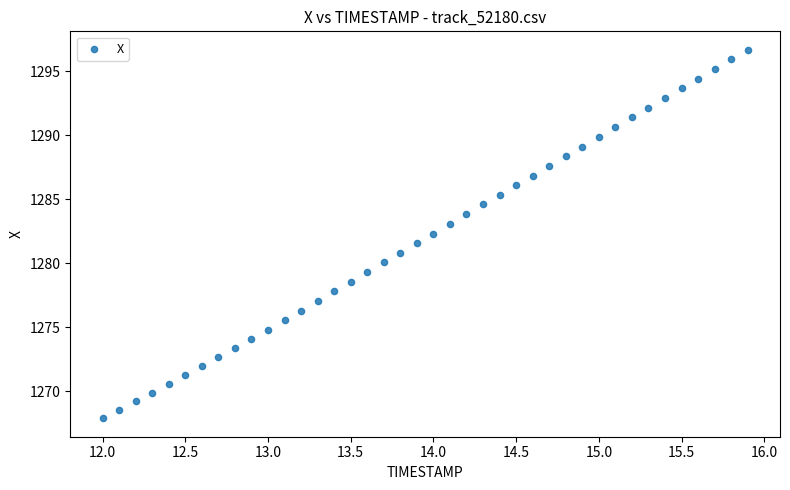

What is the range of Y values (max minus min)?

28.8